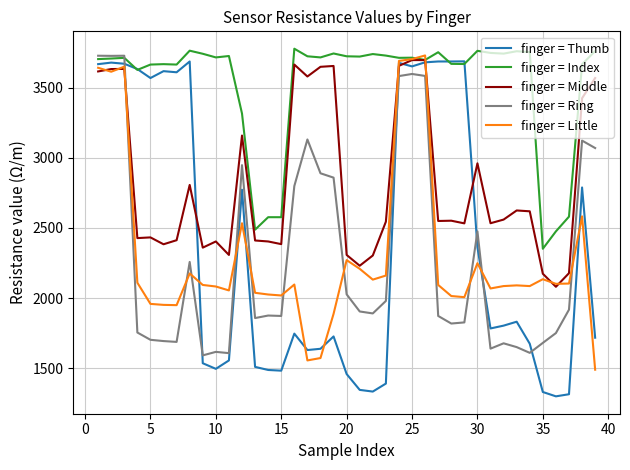

At how many categories does at least one series exceed 3042?

33